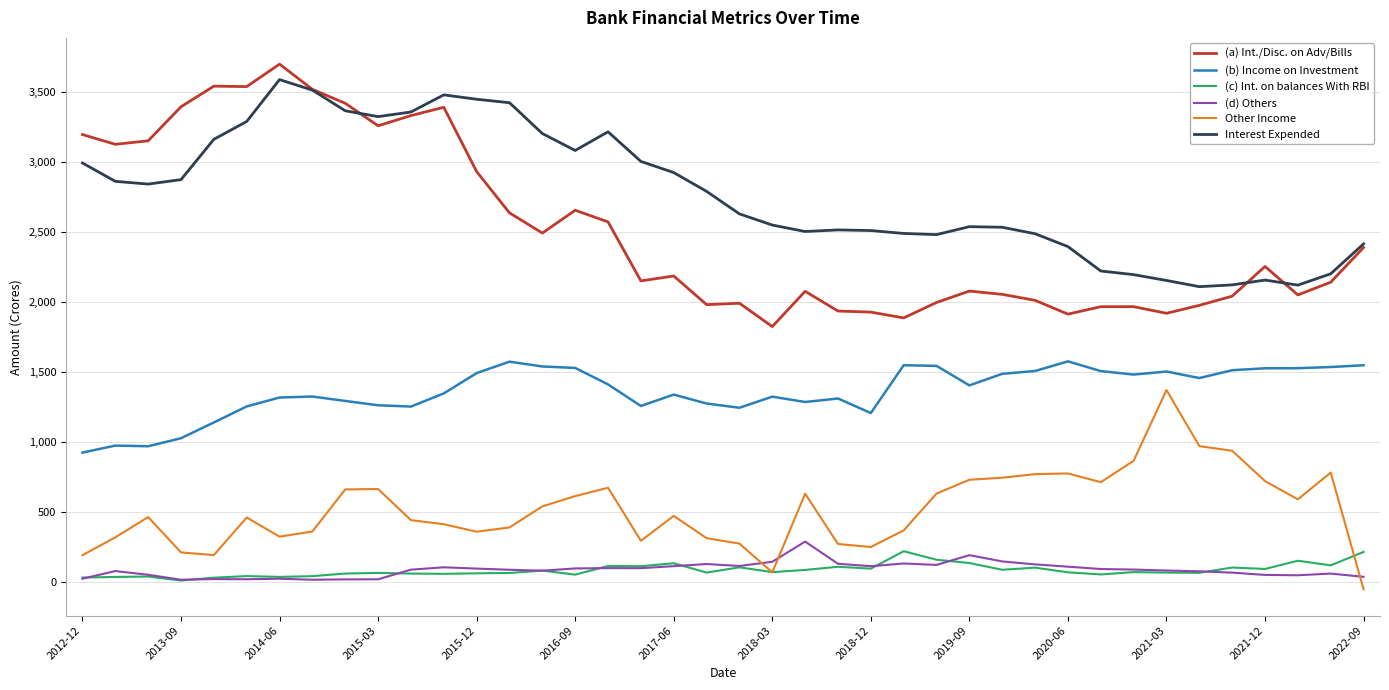

At how many categories does at least one series exceed 2320?

32